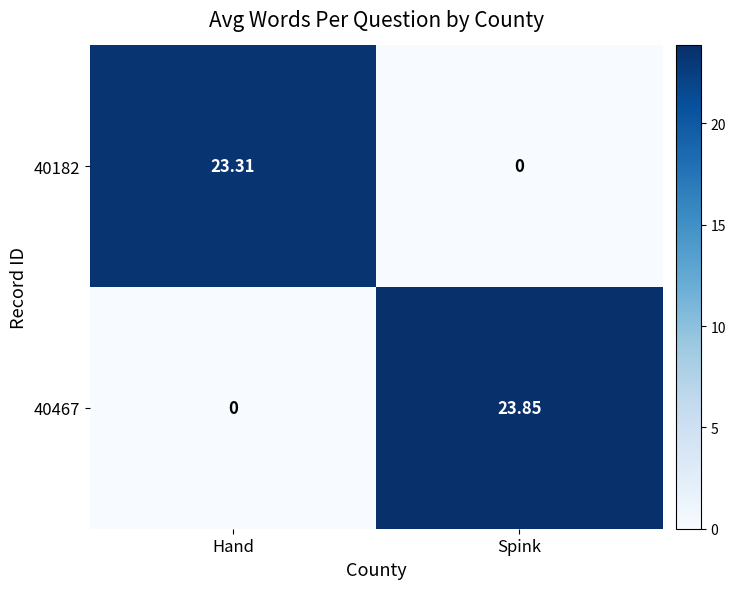

At which label does 40467 reach its peak?

Spink